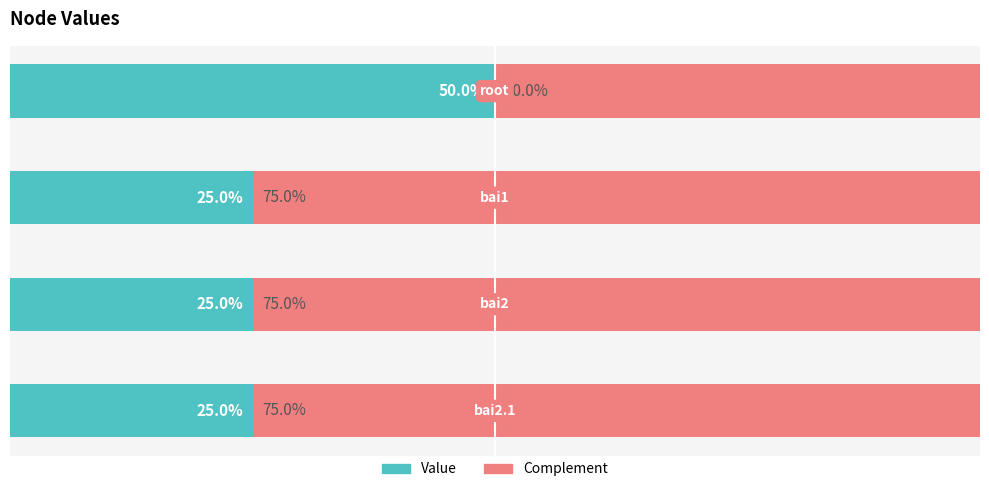

What are all the series names shown in the legend?

Value, Complement